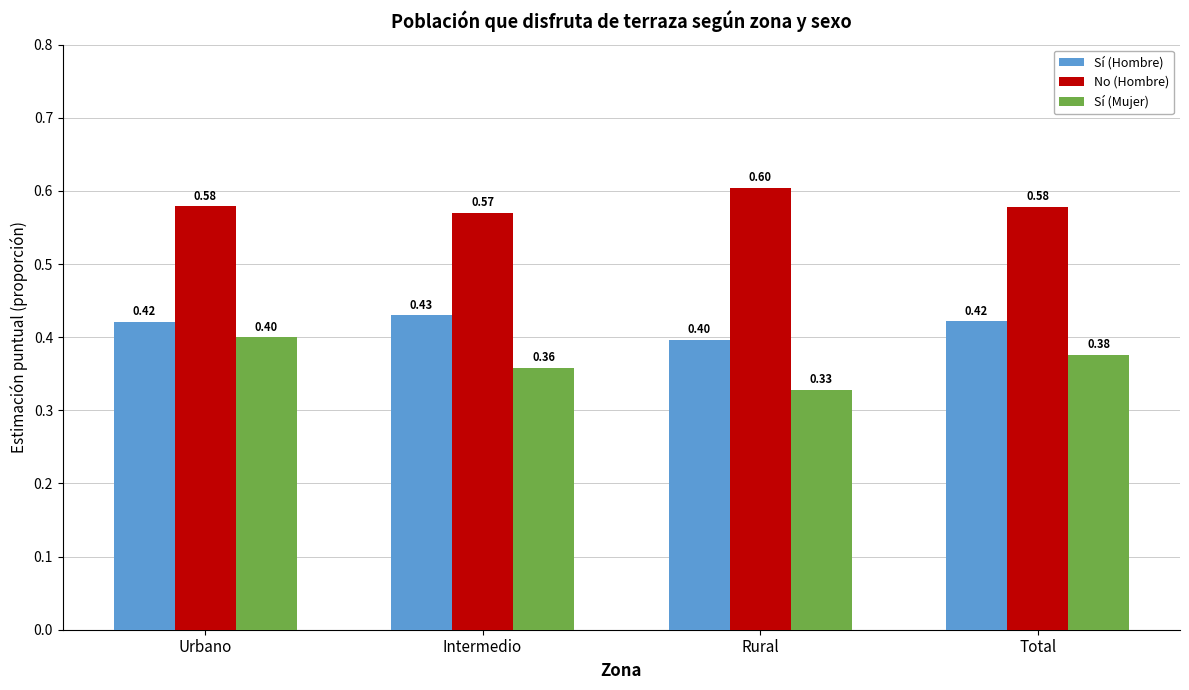

What is the maximum value for Sí (Hombre)?

0.4